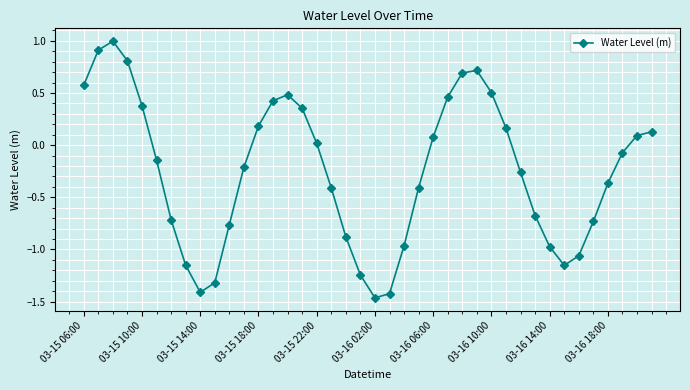

What is the greatest value displayed?

1.0